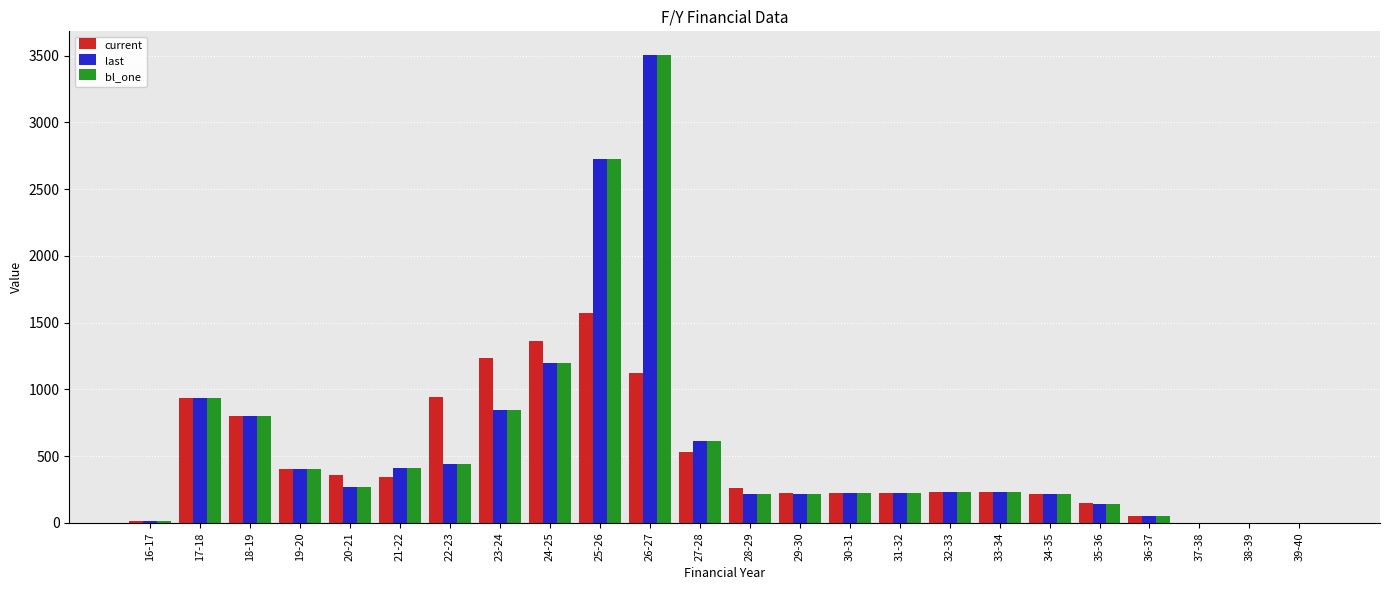

Which series changed the most between 23-24 and 29-30?

current